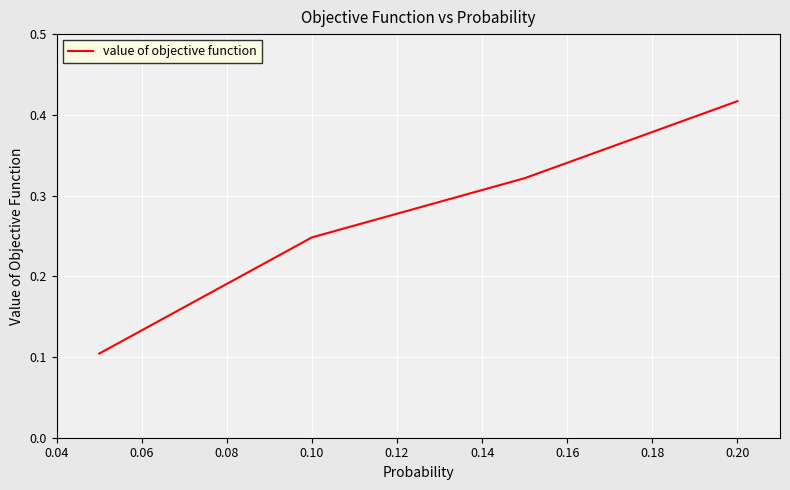

What is the sum of all values?

1.1